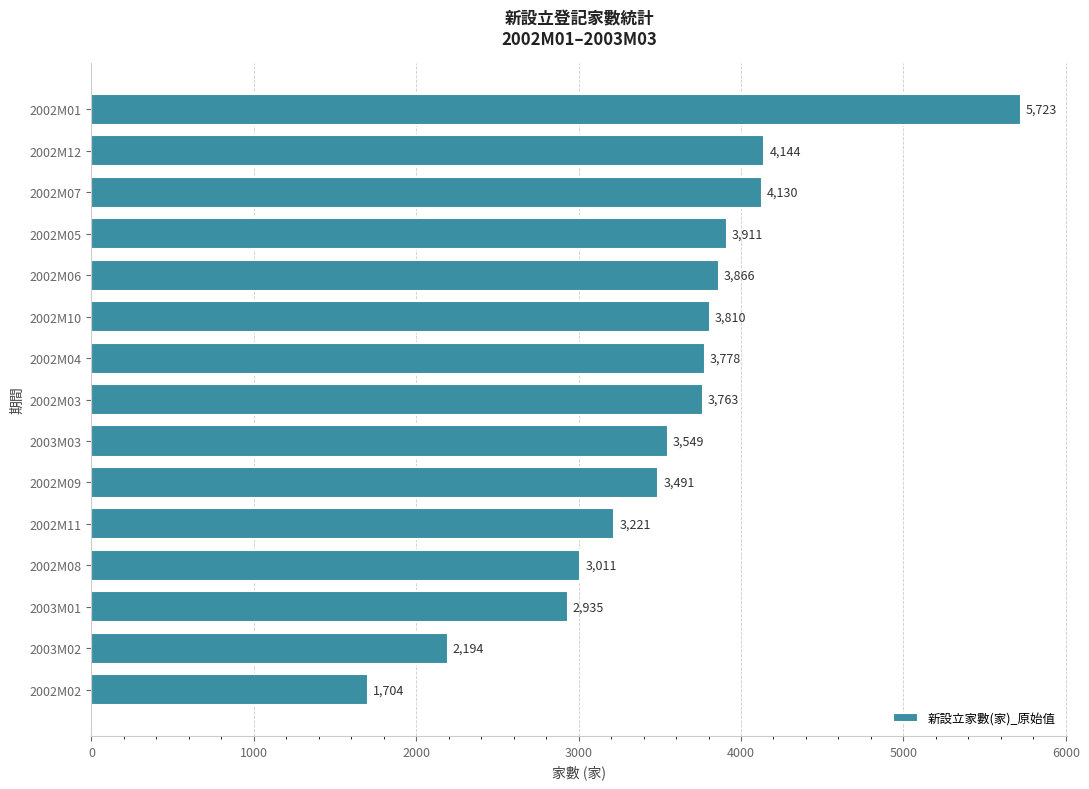

What is the maximum value shown in the chart?

5723